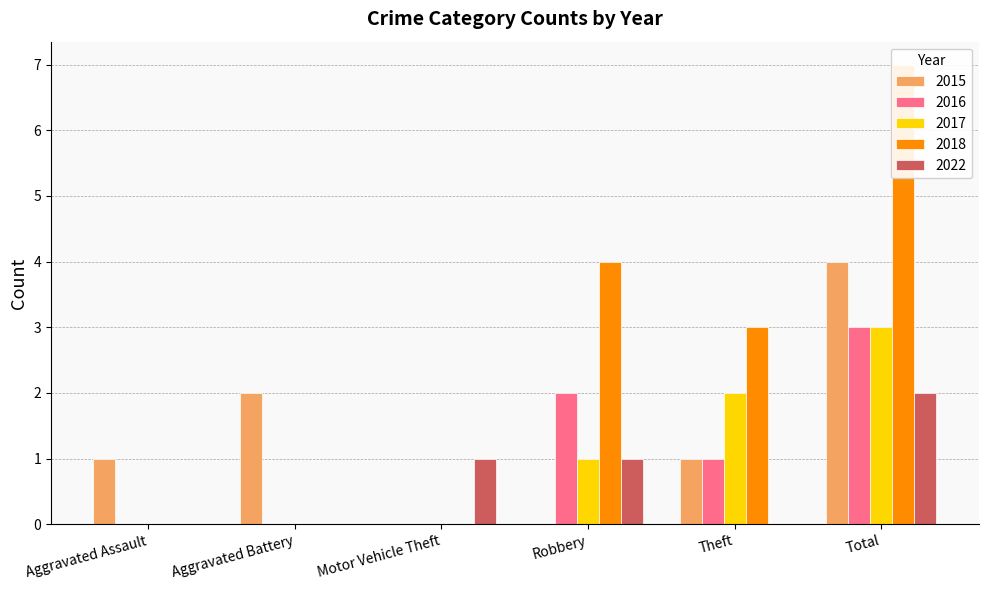

What value does the 2018 series have at Robbery?

4